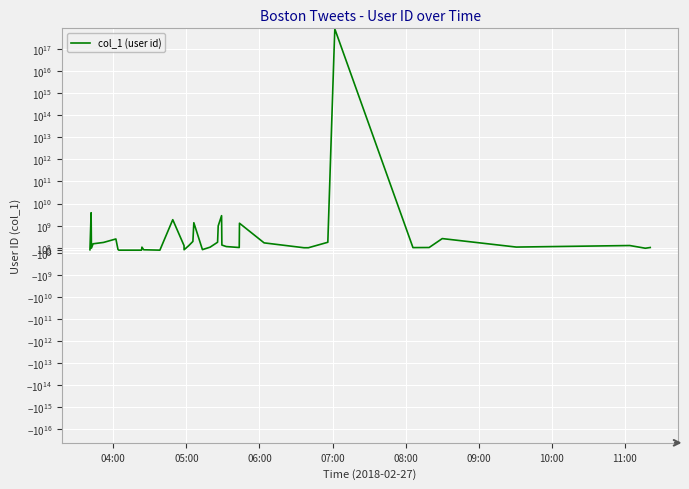

The value at 11:00 is 473192. True or false?

False